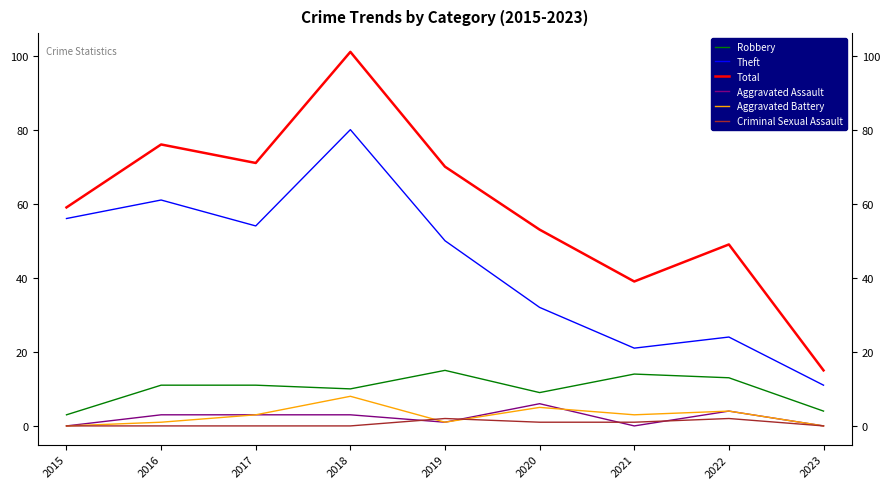

The value of Robbery at 2015 is 3. True or false?

True